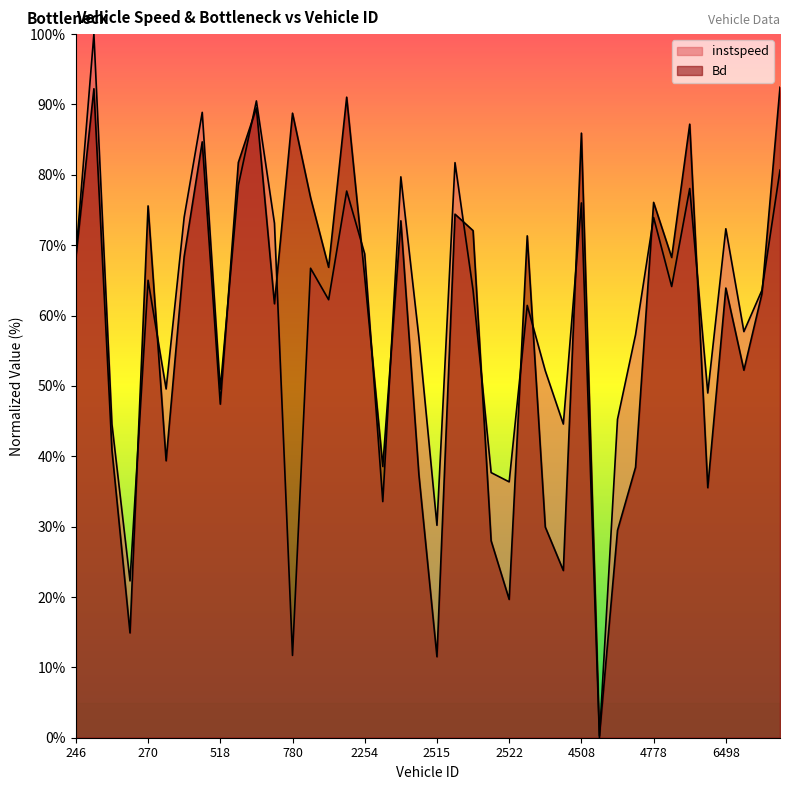

True or false: instspeed has a value of 71.1 at 4515.0.

False